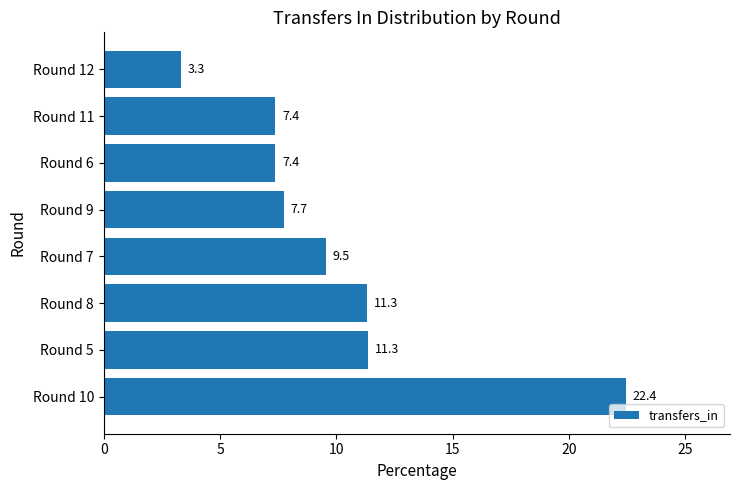

What is the sum of all values?

80.5